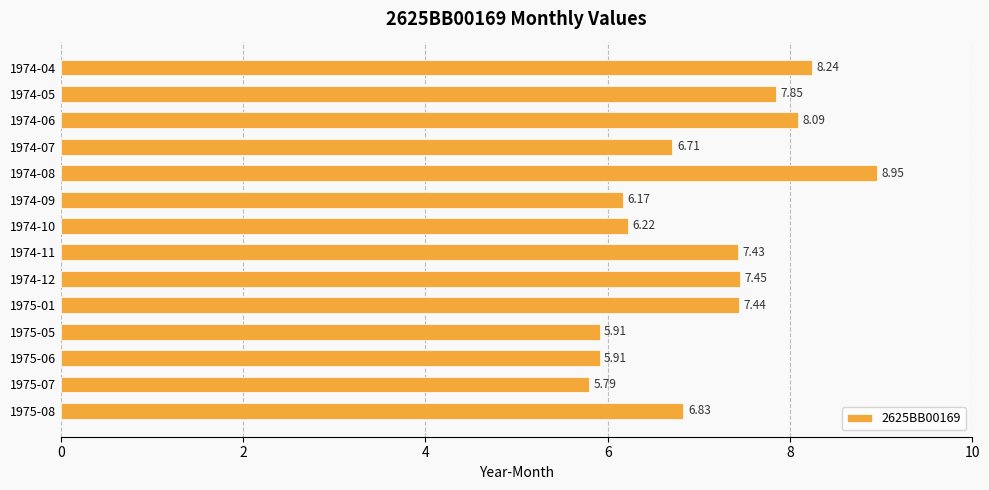

What is the ratio of the value at 1974-04 to the value at 1974-11?

1.1